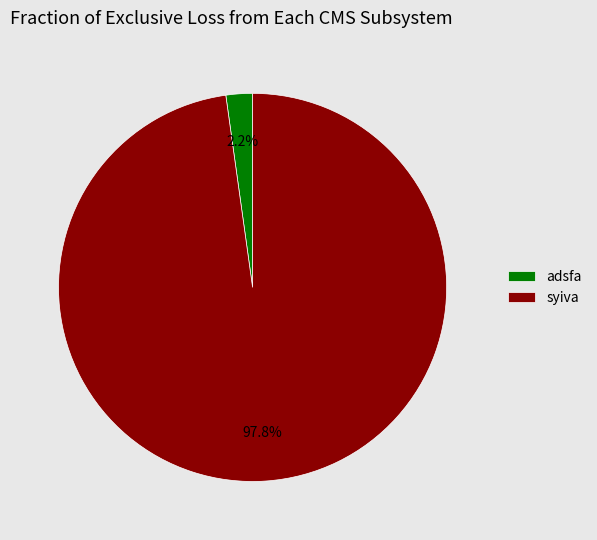

What percentage is NOT represented by adsfa?

97.8%